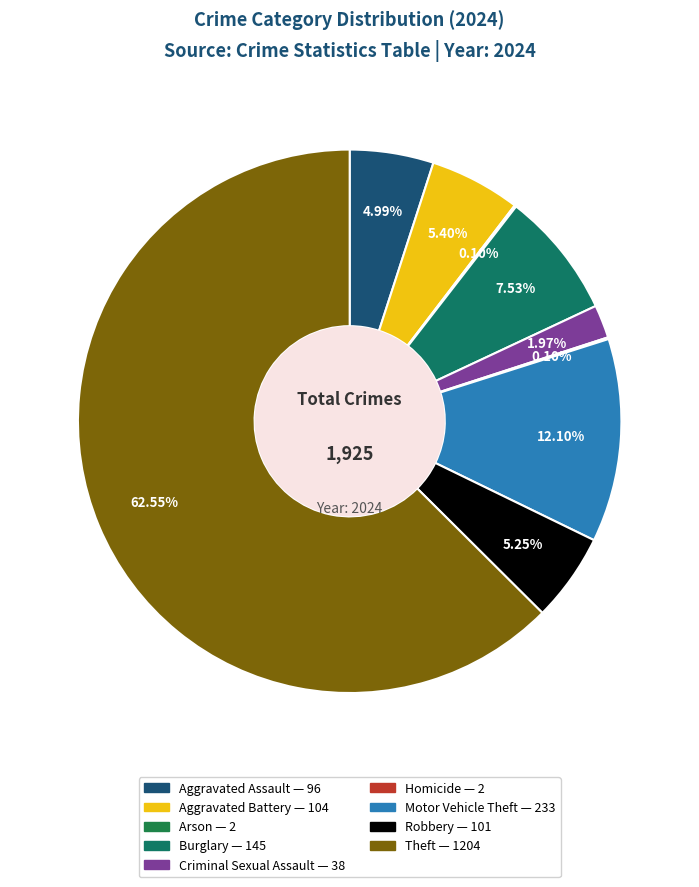

What portion of the pie excludes Theft?

37.5%